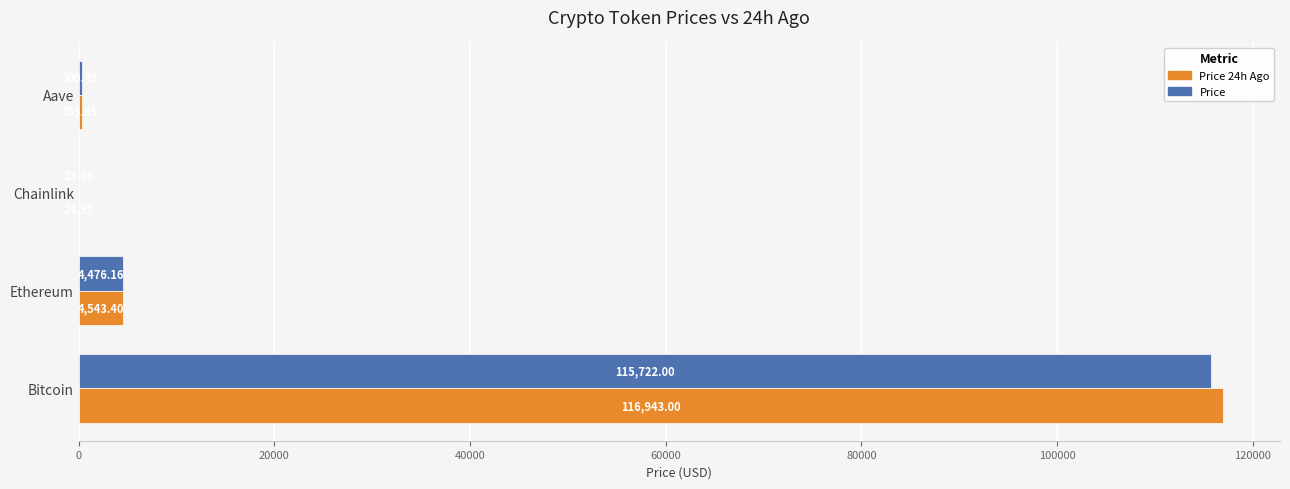

What is the sum of all Price values?

120522.1